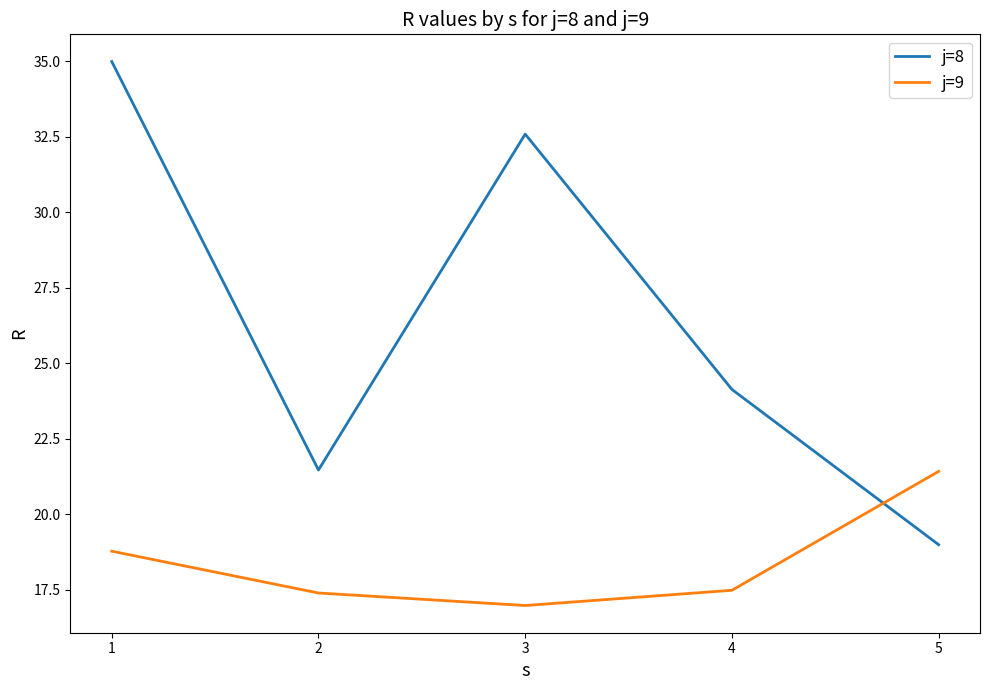

Is it true that j=8 equals 35.0 at 1?

True